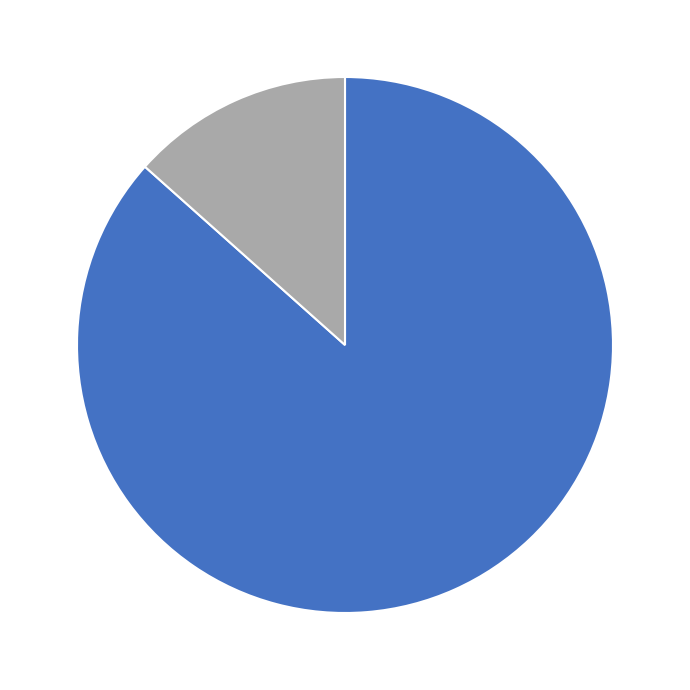

Which slice is the smallest?

Nature et bulles